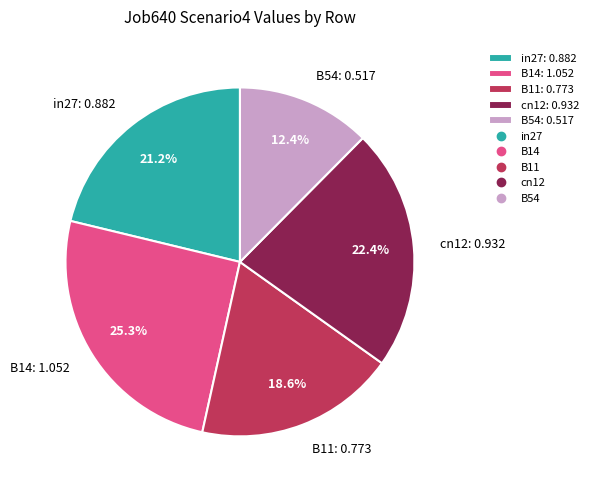

What percentage do B11 and in27 together represent?

39.8%